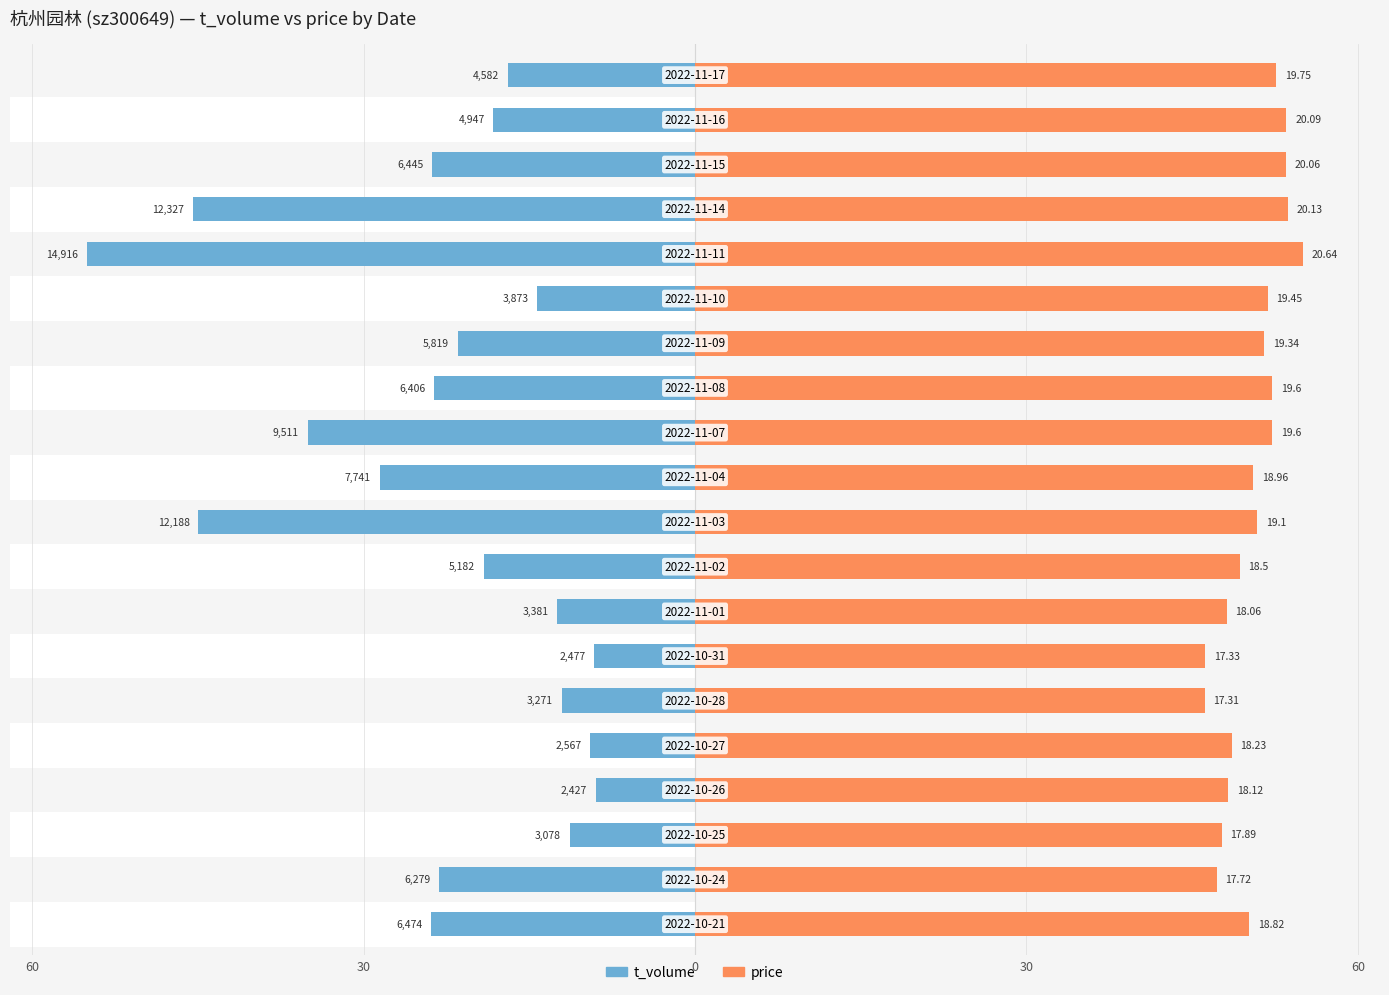

What is the spread (max minus min) of values at 17?

77.2